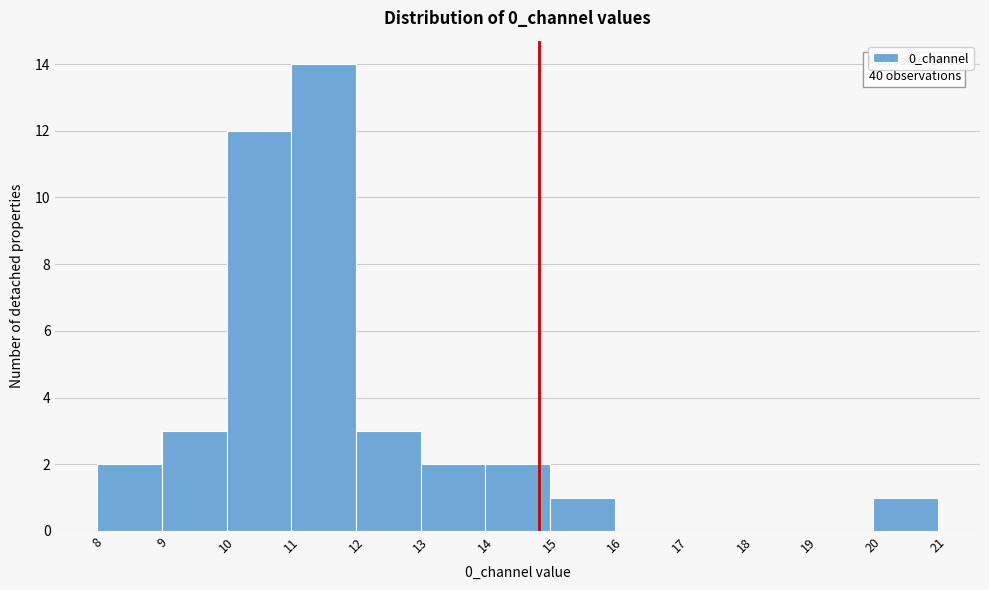

Over which range of the x-axis is the bar tallest?

11 to 12